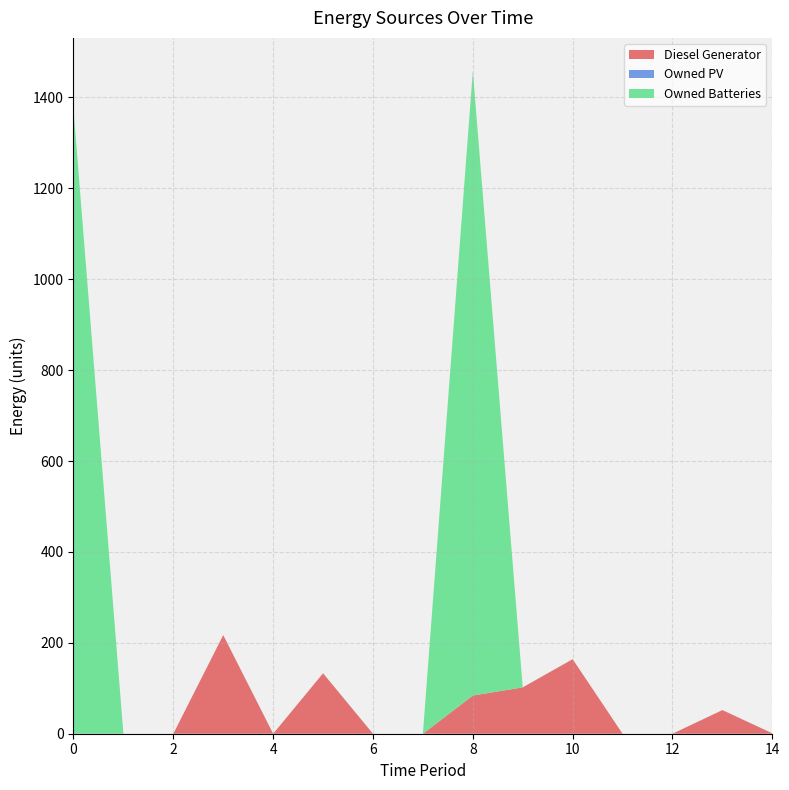

Reading left to right, list all the values displayed in this chart.

Diesel Generator: 0=0	1=0	2=0	3=217	4=0	5=133	6=0	7=0	8=84	9=102	10=164	11=0	12=0	13=52	14=1
Owned PV: 0=0	1=0	2=0	3=0	4=0	5=0	6=0	7=0	8=0	9=0	10=0	11=0	12=0	13=0	14=0
Owned Batteries: 0=1374	1=0	2=0	3=0	4=0	5=0	6=0	7=0	8=1374	9=0	10=0	11=0	12=0	13=0	14=0